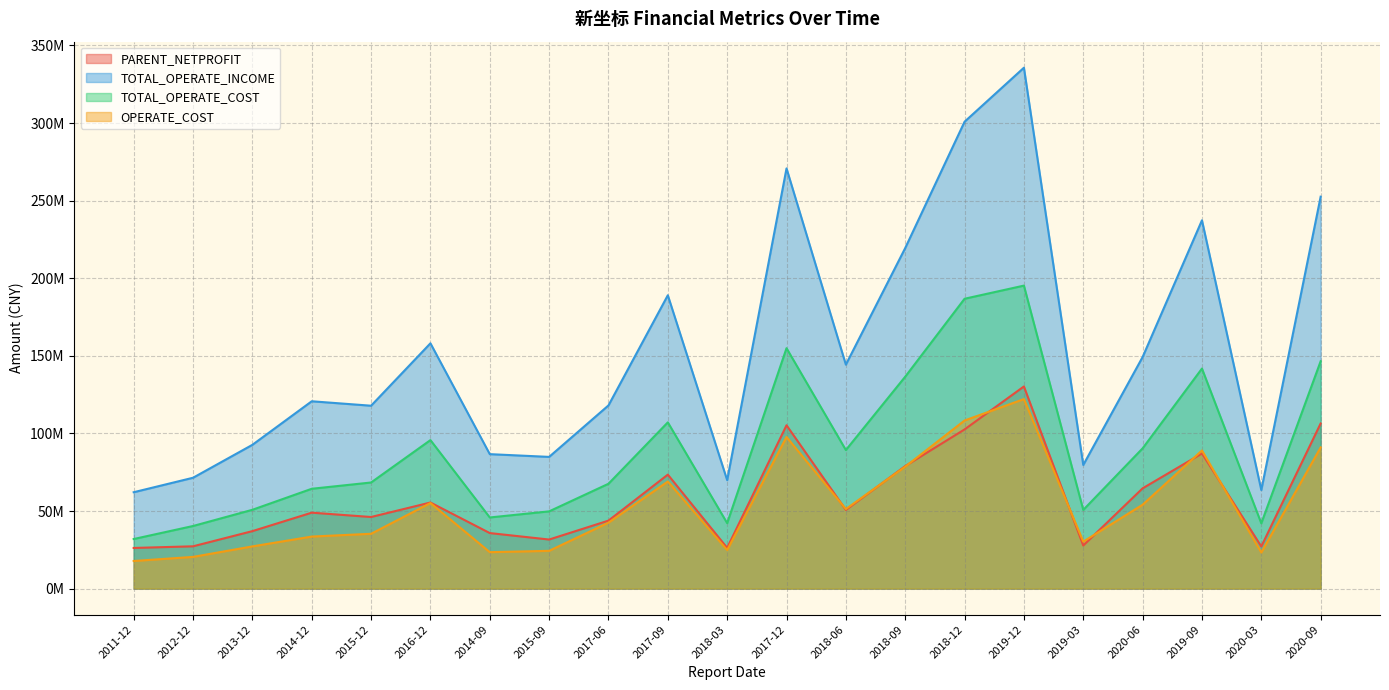

What is the label of the 4th point from the right?

2020-06